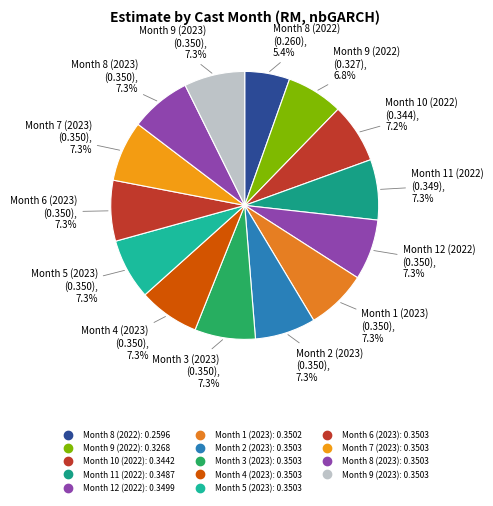

Which has a higher value, Month 8 (2022) or Month 10 (2022)?

Month 10 (2022)